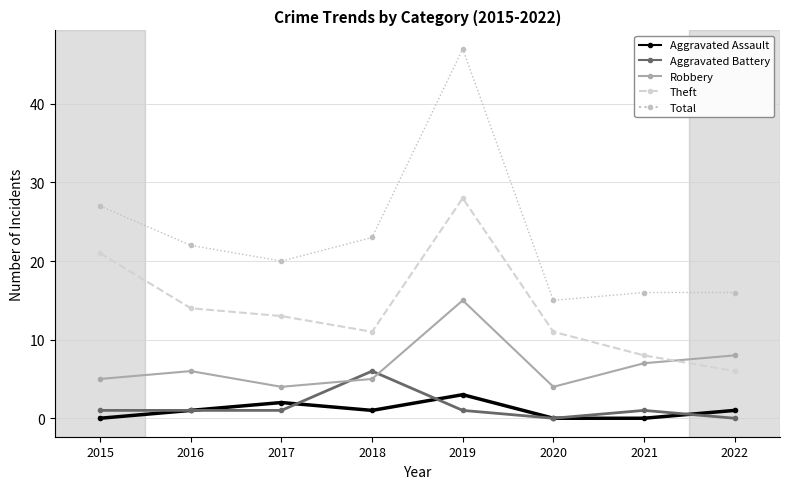

What is the average value of the Total series?

23